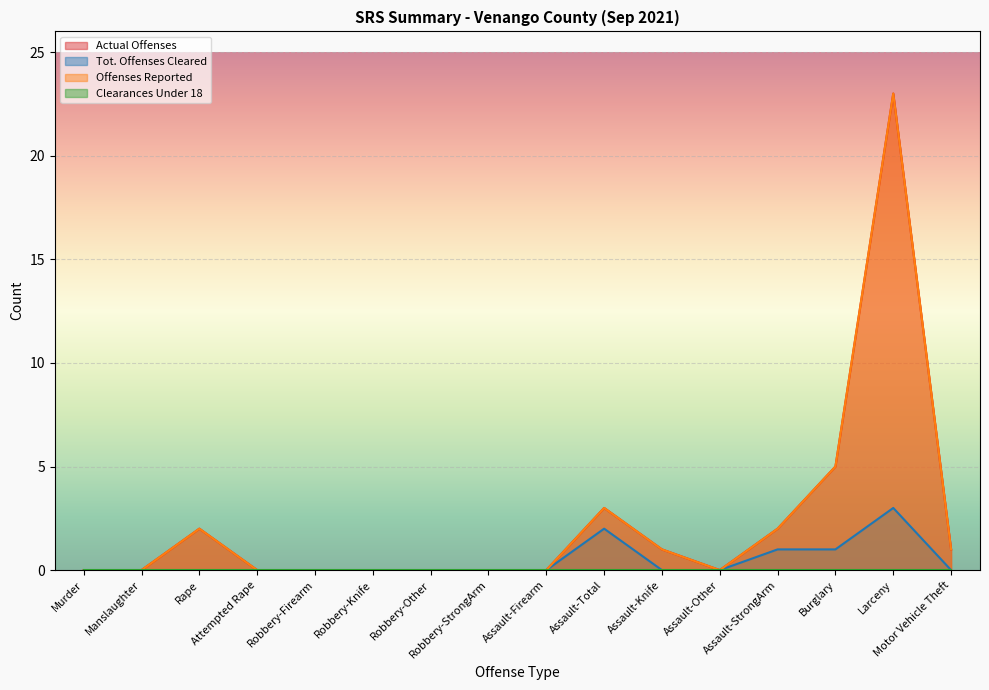

In Actual Offenses, how many points are higher than both neighbors (excluding endpoints)?

3